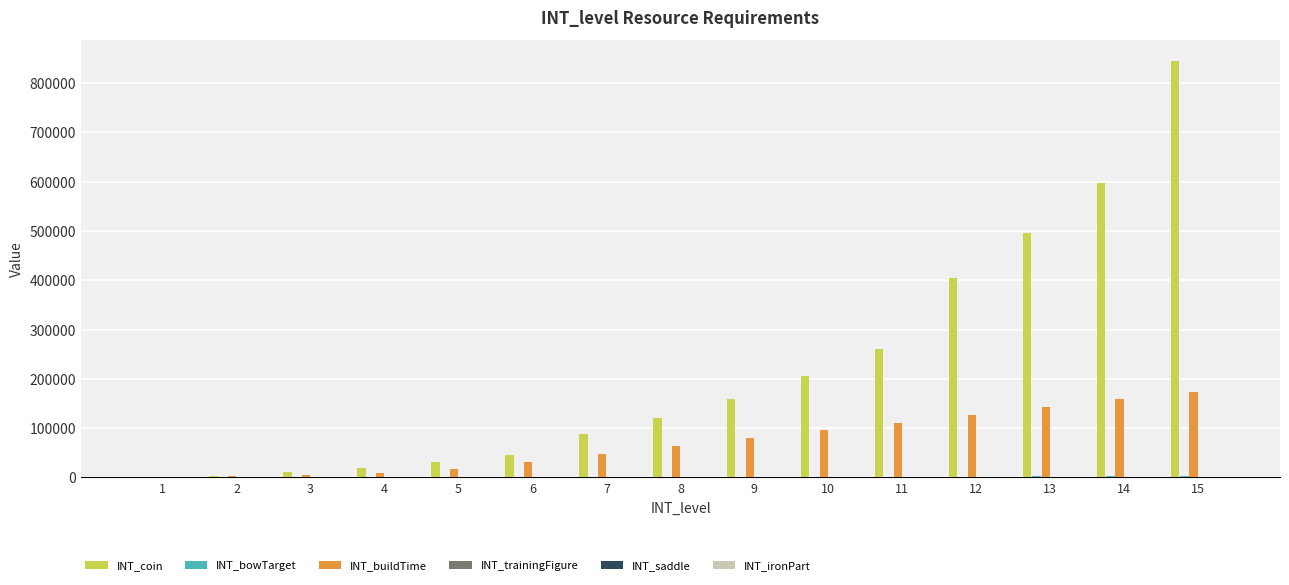

Which series has the largest total across all categories?

INT_coin